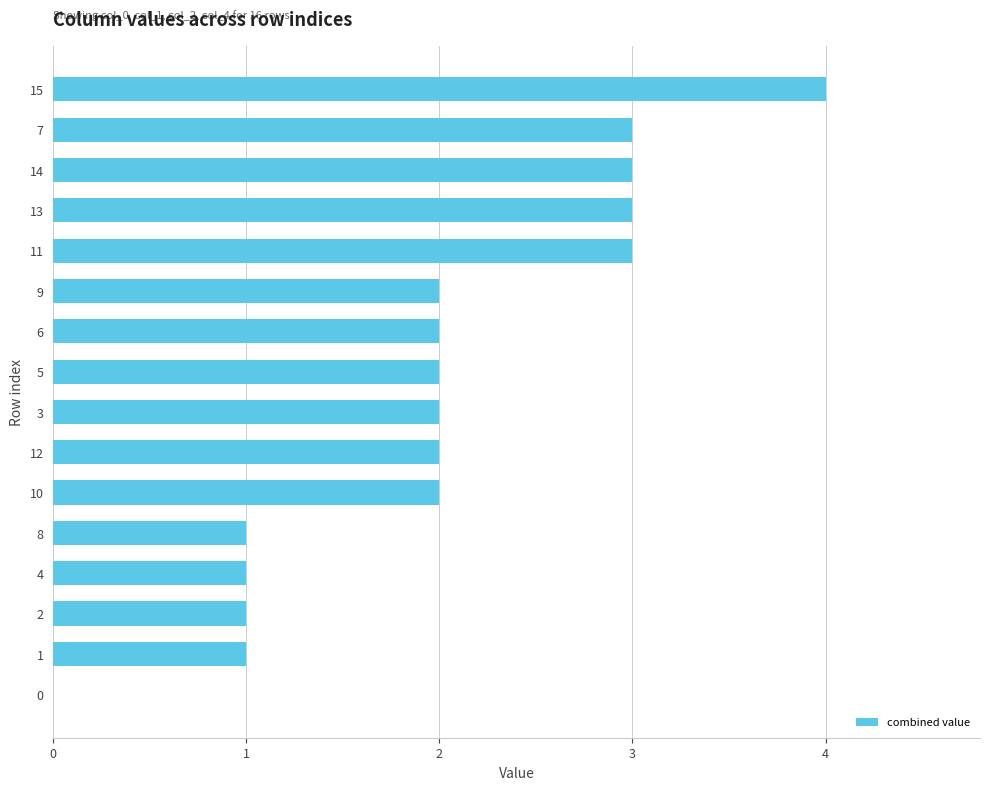

What is the sum of the values at 5 and 9?

4